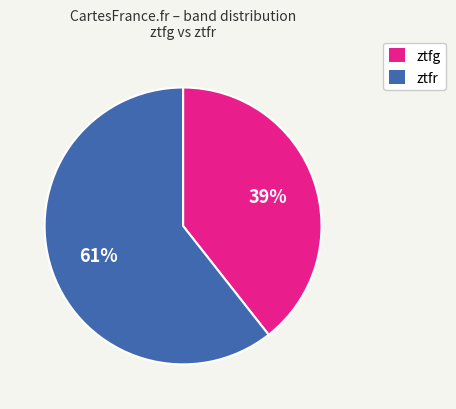

How many slices are in this pie chart?

2